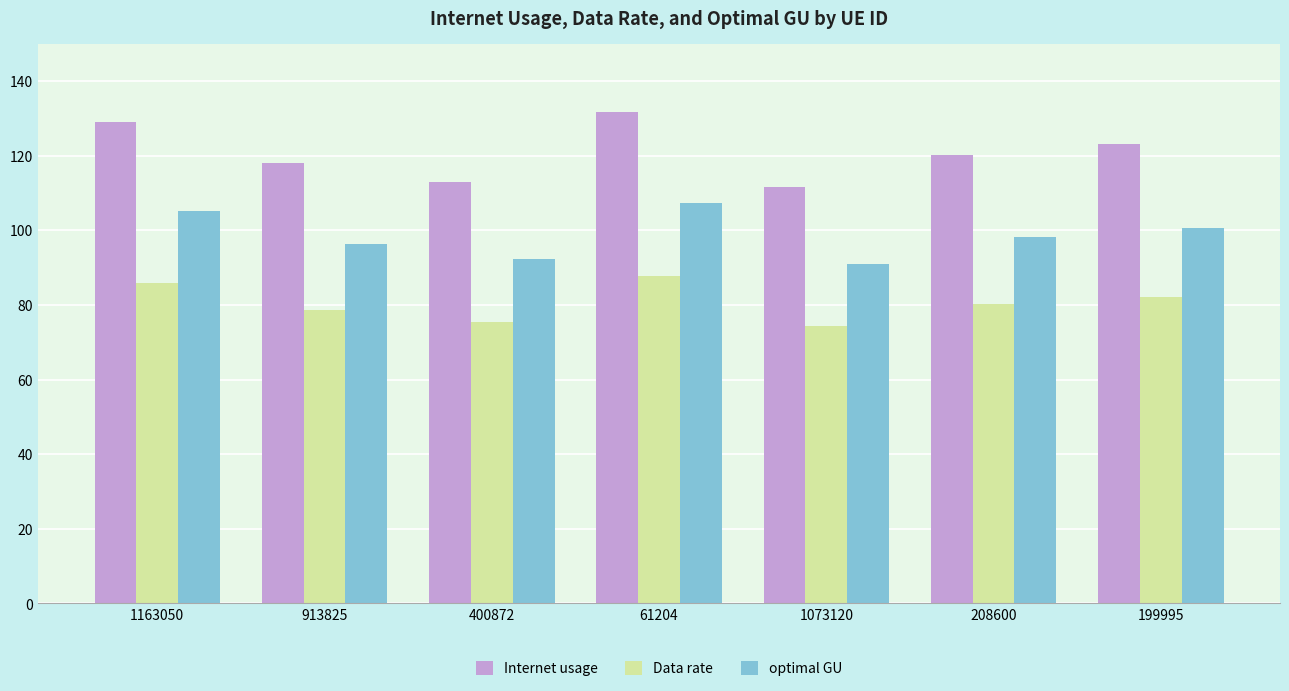

What is the maximum value shown in the chart?

131.6